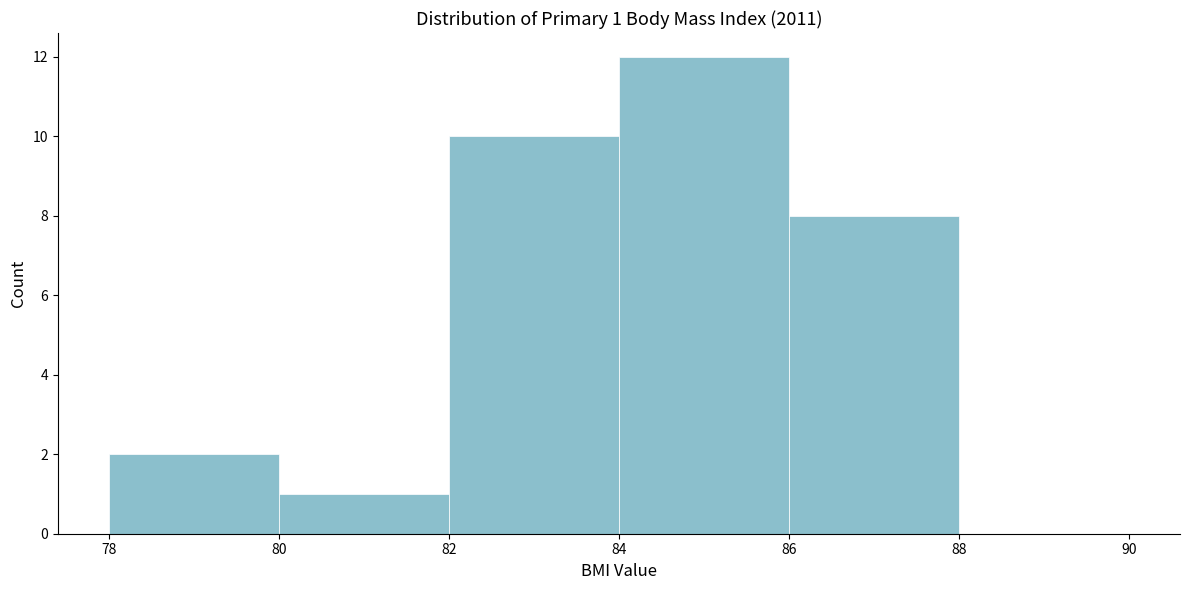

Over which range of the x-axis is the bar tallest?

84 to 86